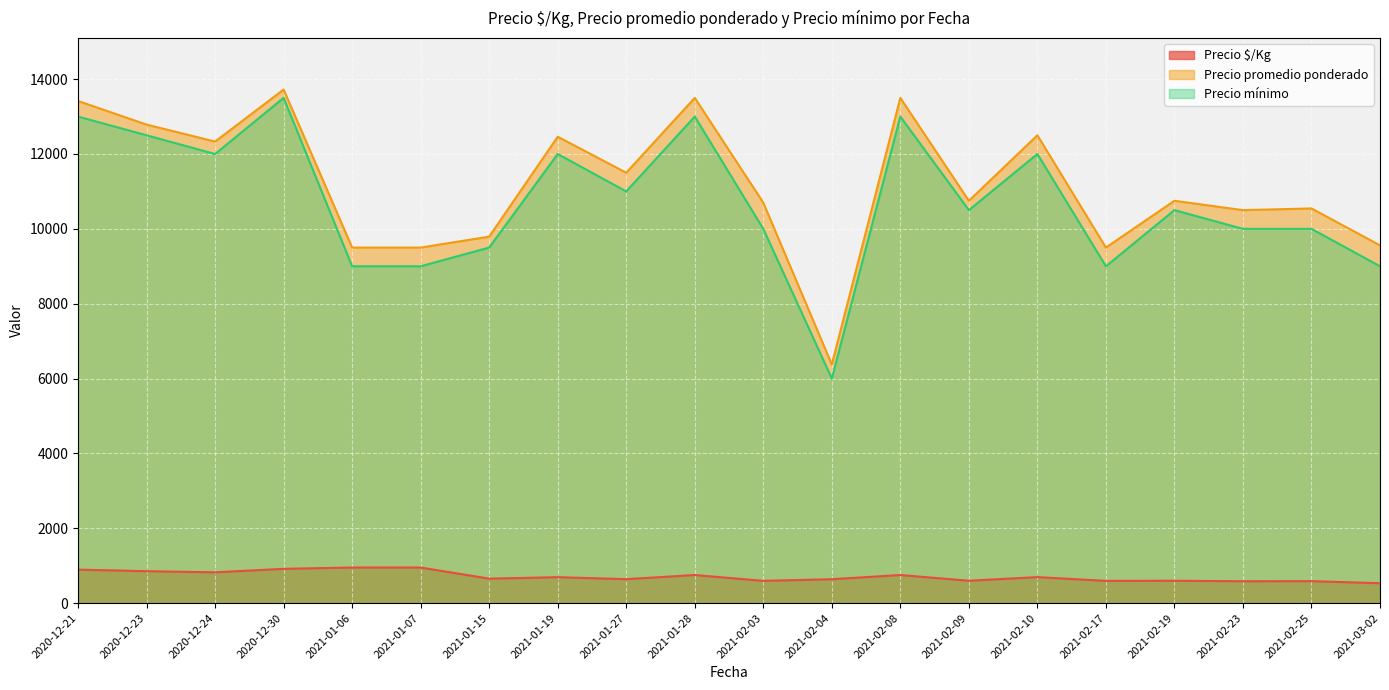

How many values in the Precio mínimo series are below 10500?

9